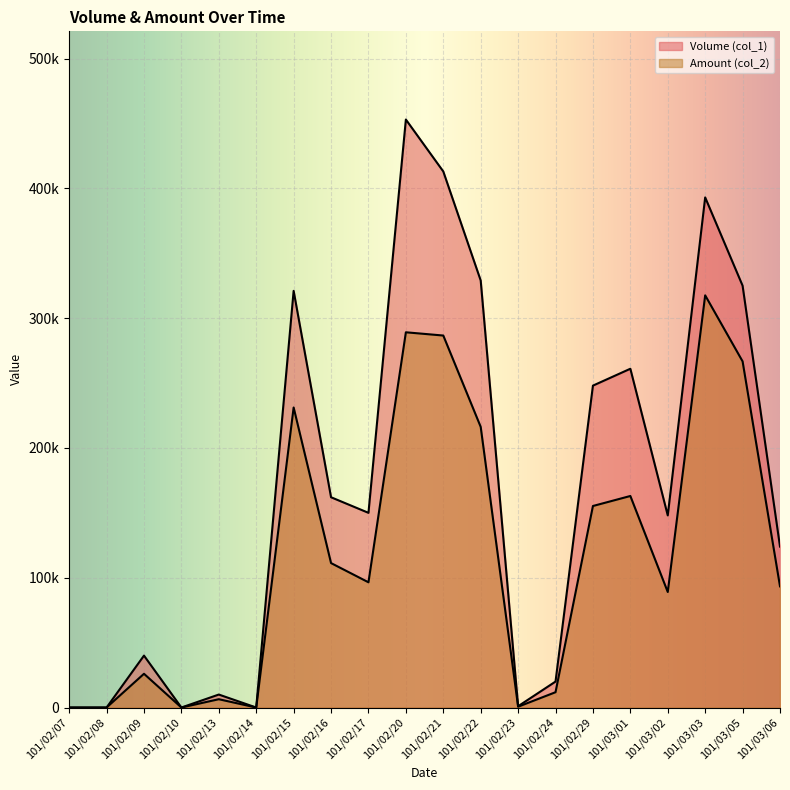

Reading left to right, what are all the values shown in this chart?

Volume (col_1): 0	0	40000	0	10000	0	321000	162000	150000	453000	413000	329000	1000	20000	248000	261000	148000	393000	325000	124000
Amount (col_2): 0	0	26000	0	6400	0	231150	111280	96490	289090	286590	216220	630	11800	155260	162970	89000	317550	266680	93370